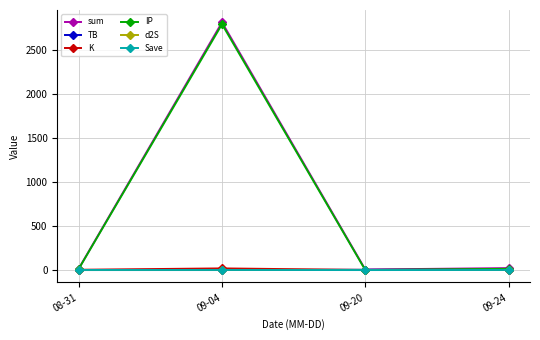

What is the label of the 2nd point from the right?

09-20